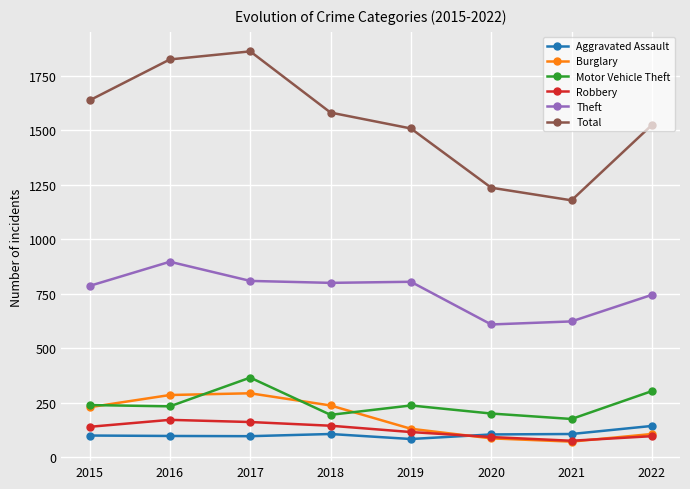

What is the minimum value for Burglary?

71